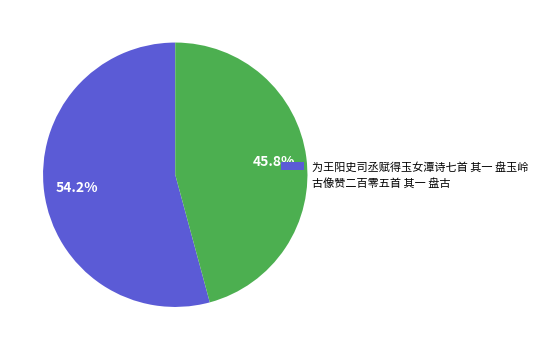

To the nearest percent, what percentage of the pie is 为王阳史司丞赋得玉女潭诗七首 其一 盘玉岭?

54%